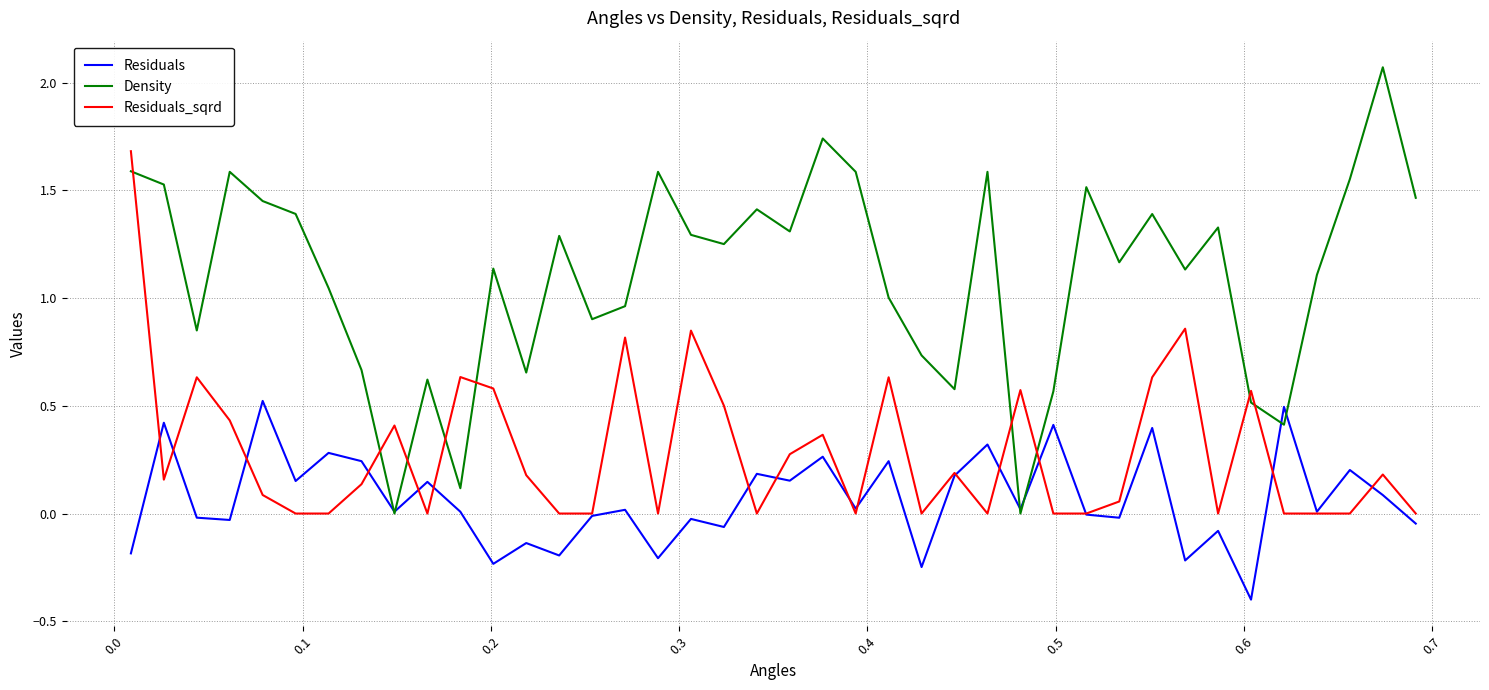

Does the chart display data point markers on the line(s)?

No